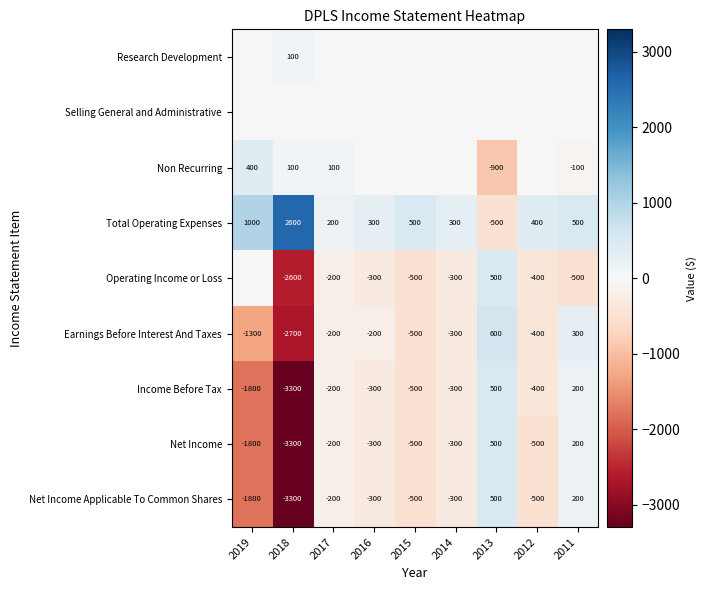

Which has a higher value, 2011 or 2014?

2011